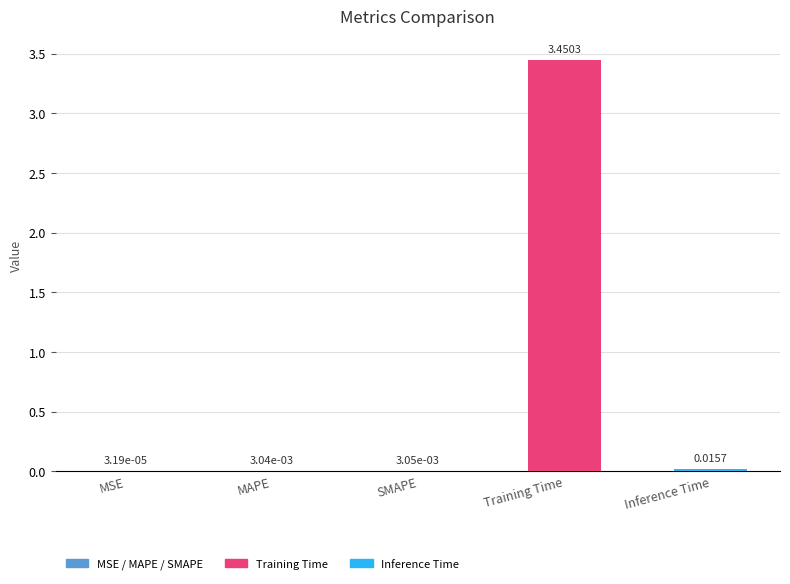

Between Inference Time and Training Time, which is larger?

Training Time